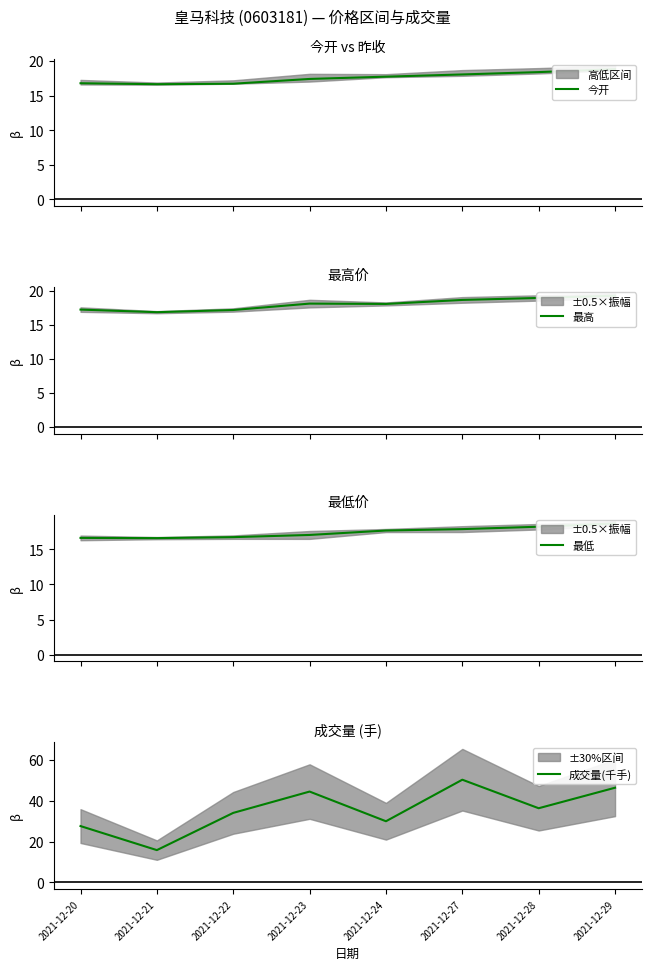

True or false: 最高 has a value of 11.5 at 2021-12-21.

False